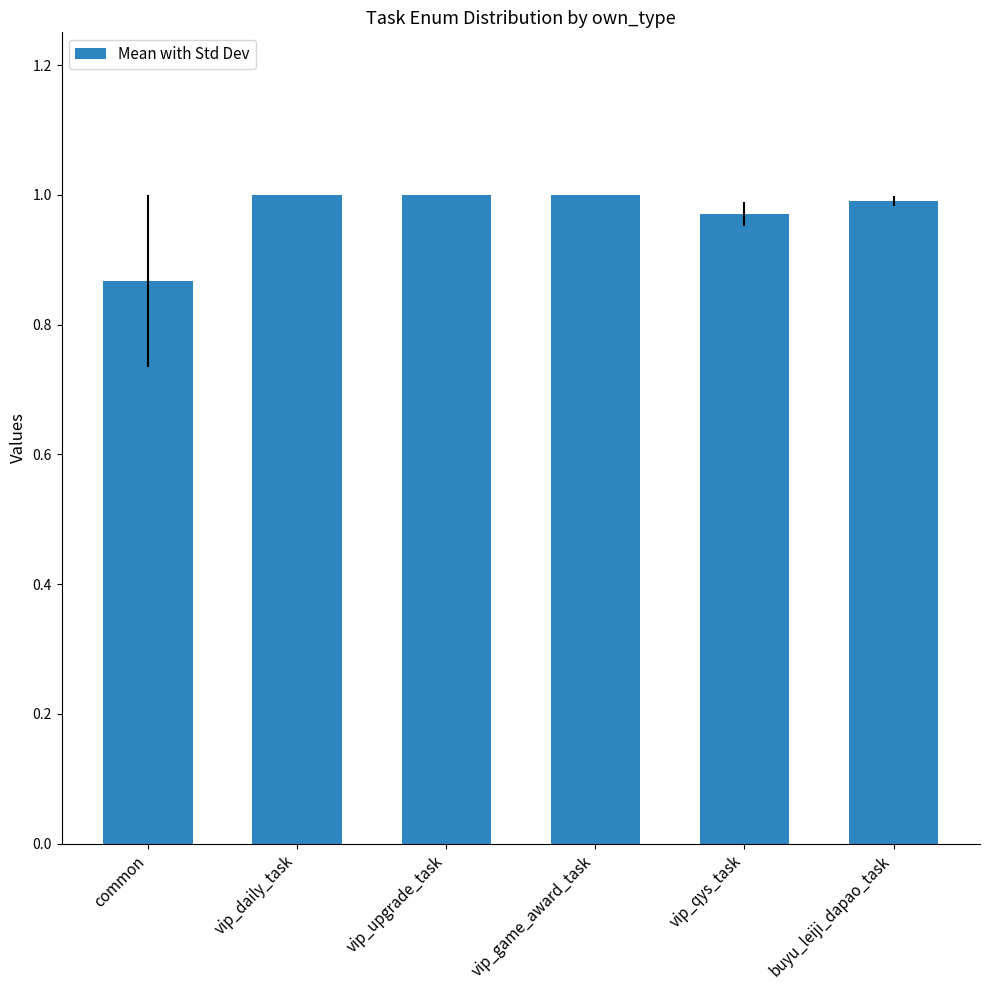

What is the sum of the values at vip_game_award_task and vip_daily_task?

2.0